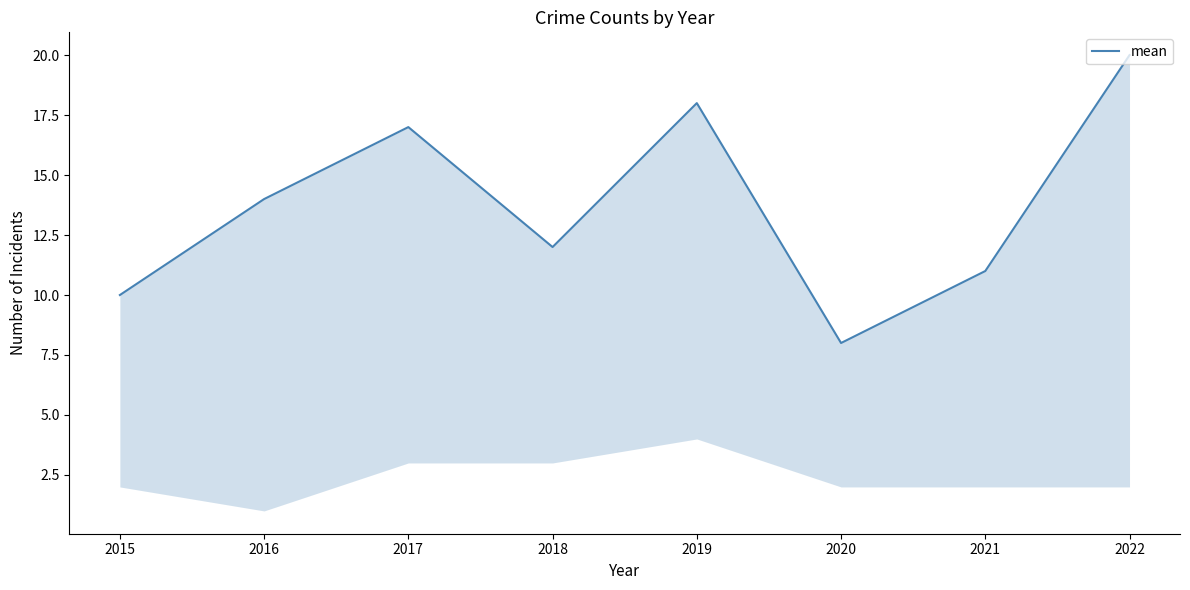

How many points are lower than both their immediate neighbors (excluding endpoints)?

2